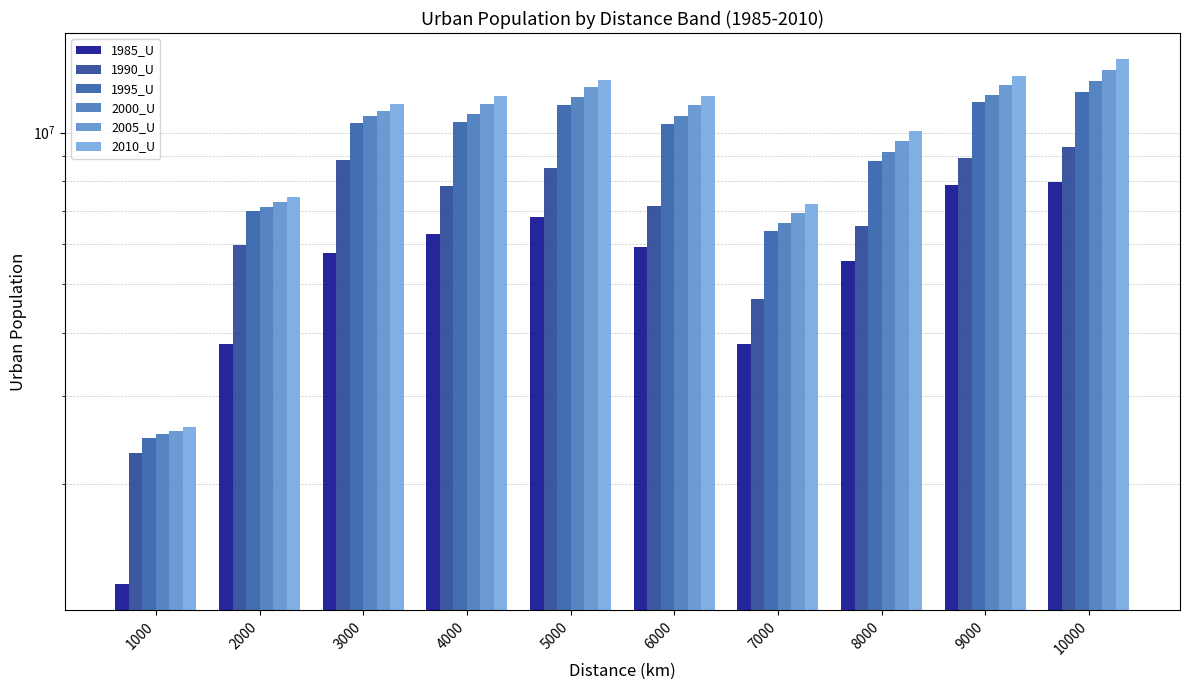

Reading left to right, transcribe all the data shown in this chart.

1985_U: 1000=1266707	2000=3793335	3000=5769813	4000=6276588	5000=6802475	6000=5921242	7000=3801879	8000=5552109	9000=7885430	10000=7970547
1990_U: 1000=2304713	2000=5967334	3000=8807318	4000=7843826	5000=8512874	6000=7144693	7000=4669011	8000=6528274	9000=8915133	10000=9366987
1995_U: 1000=2477293	2000=6981387	3000=10471961	4000=10514096	5000=11330511	6000=10386582	7000=6369514	8000=8785668	9000=11489652	10000=12037181
2000_U: 1000=2523477	2000=7121533	3000=10768619	4000=10875786	5000=11767040	6000=10798628	7000=6602882	8000=9149029	9000=11905639	10000=12692242
2005_U: 1000=2549839	2000=7268756	3000=11025996	4000=11398197	5000=12323014	6000=11343702	7000=6925717	8000=9621804	9000=12424490	10000=13350672
2010_U: 1000=2603460	2000=7456551	3000=11403979	4000=11842722	5000=12748657	6000=11817032	7000=7202047	8000=10065013	9000=12954041	10000=13991625